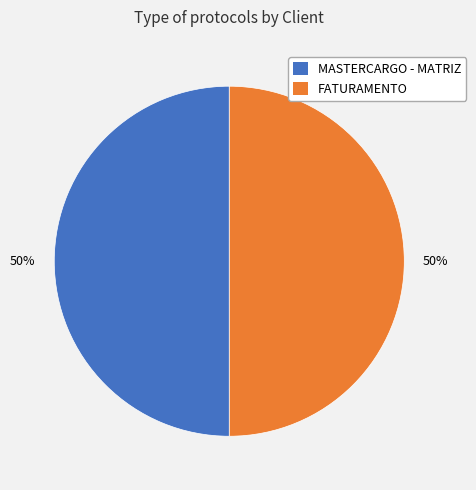

To the nearest percent, what is the average slice percentage?

50%